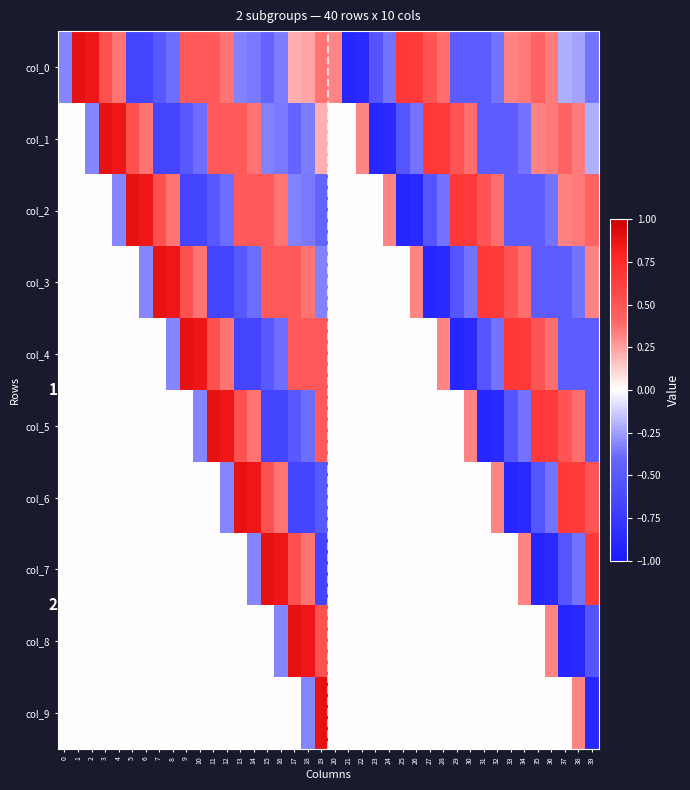

What is the difference between the highest and lowest values at 33?

1.6